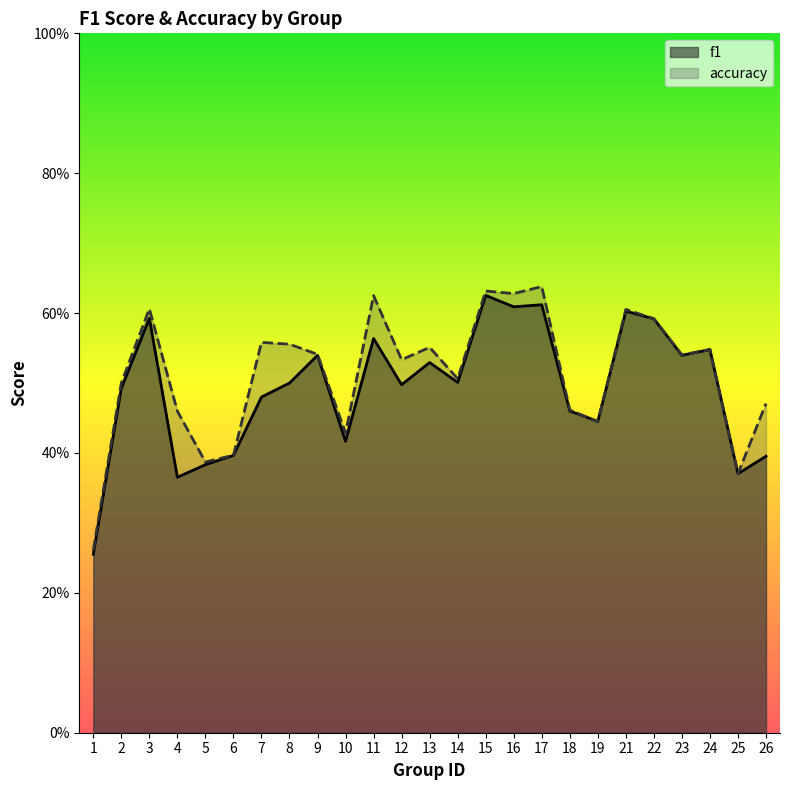

How many distinct data groups are displayed?

2